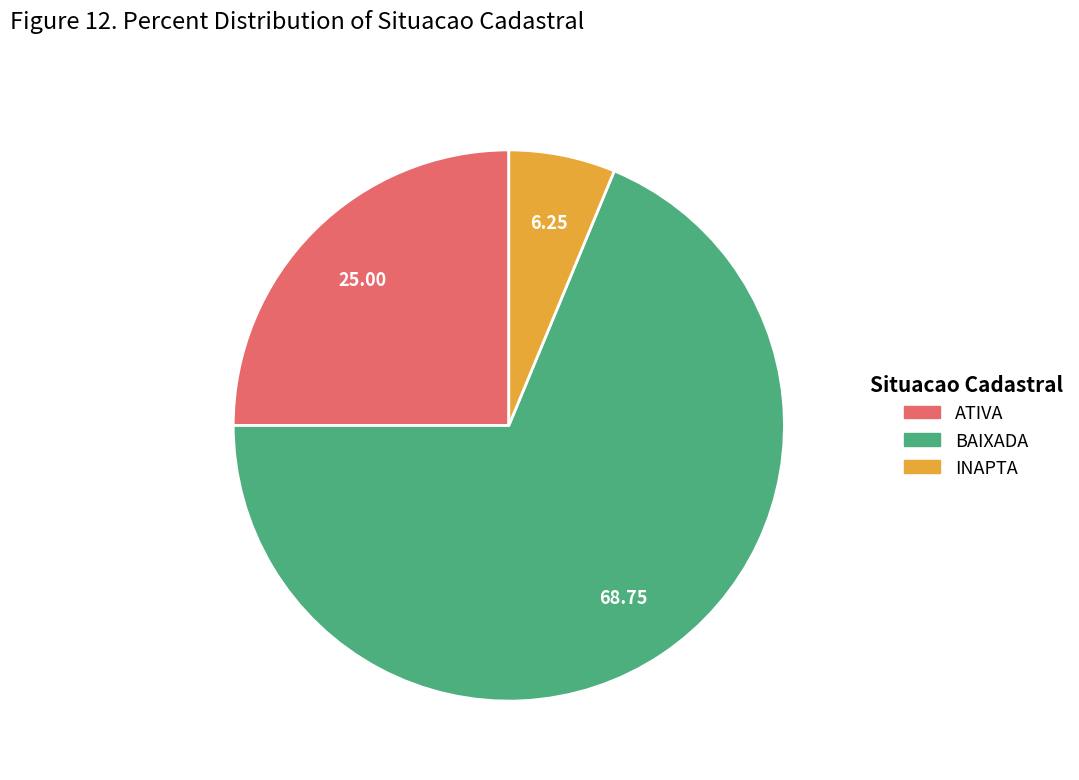

Which category has the biggest portion of the pie?

BAIXADA